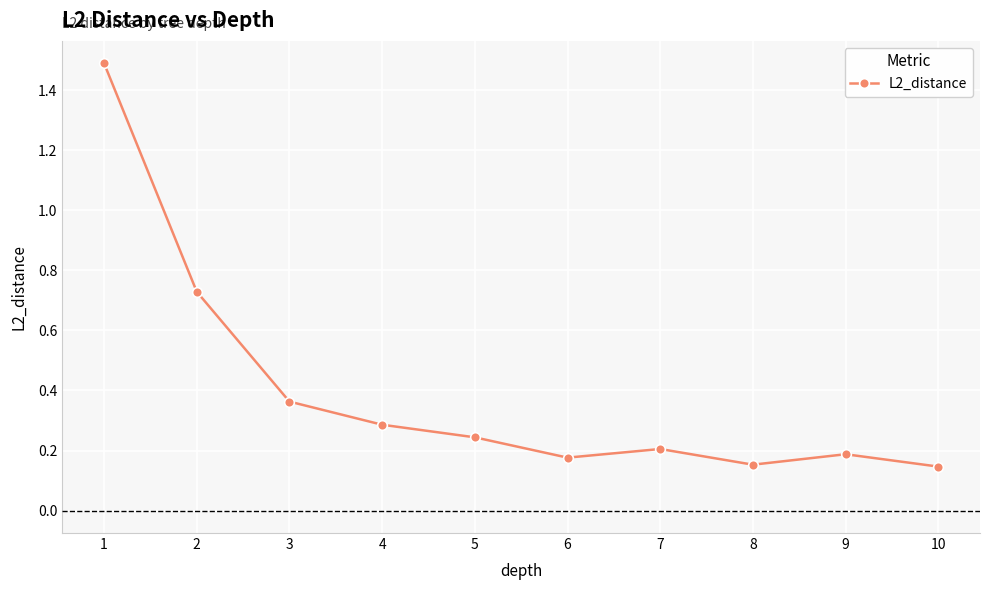

Between 8 and 9, which is larger?

9